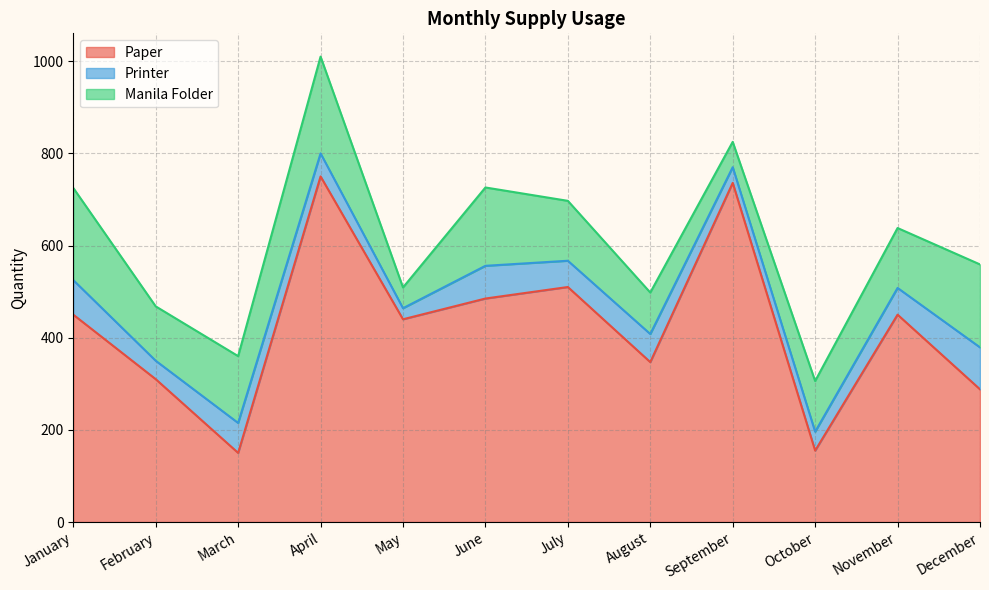

Which series has the largest total across all categories?

Paper